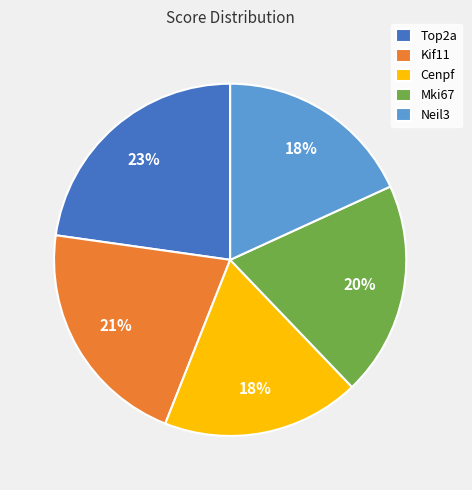

Which has a higher value, Top2a or Neil3?

Top2a